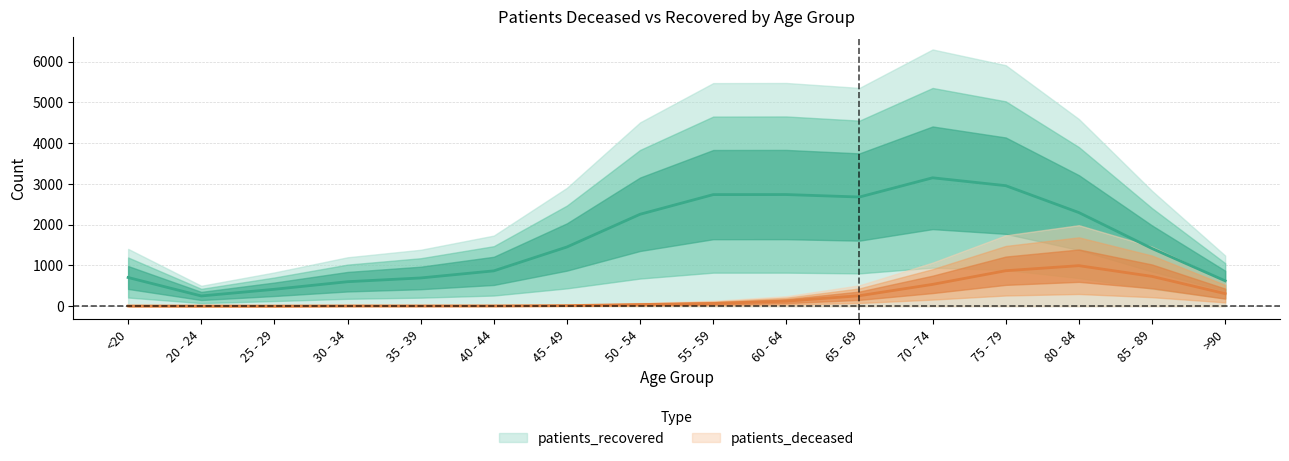

At which category does patients_deceased reach its first local peak?

80 - 84